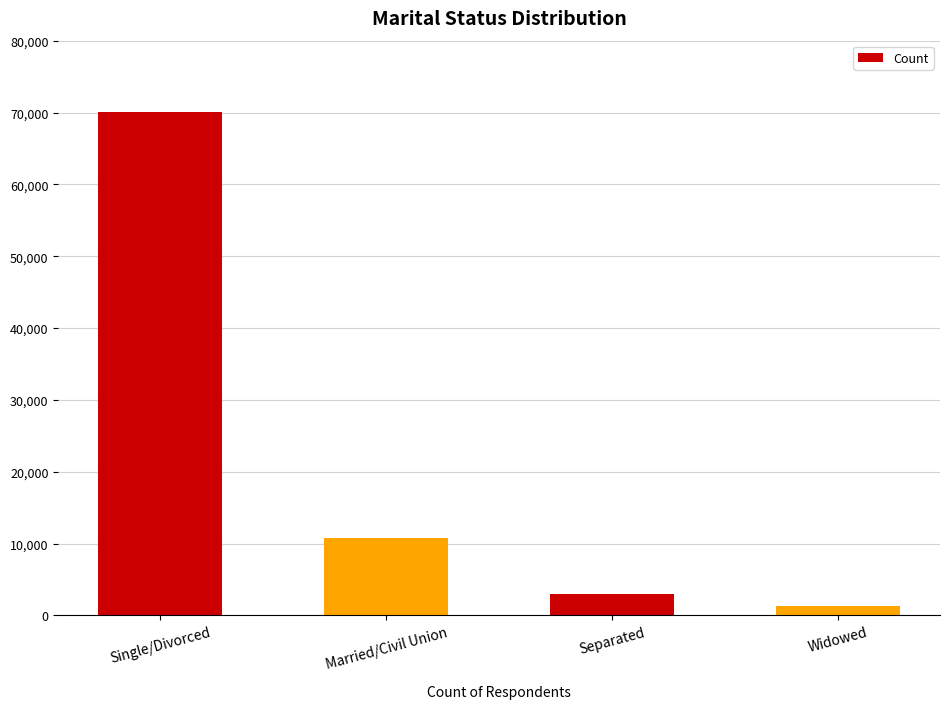

What is the label of the 3rd bar from the right?

Married/Civil Union